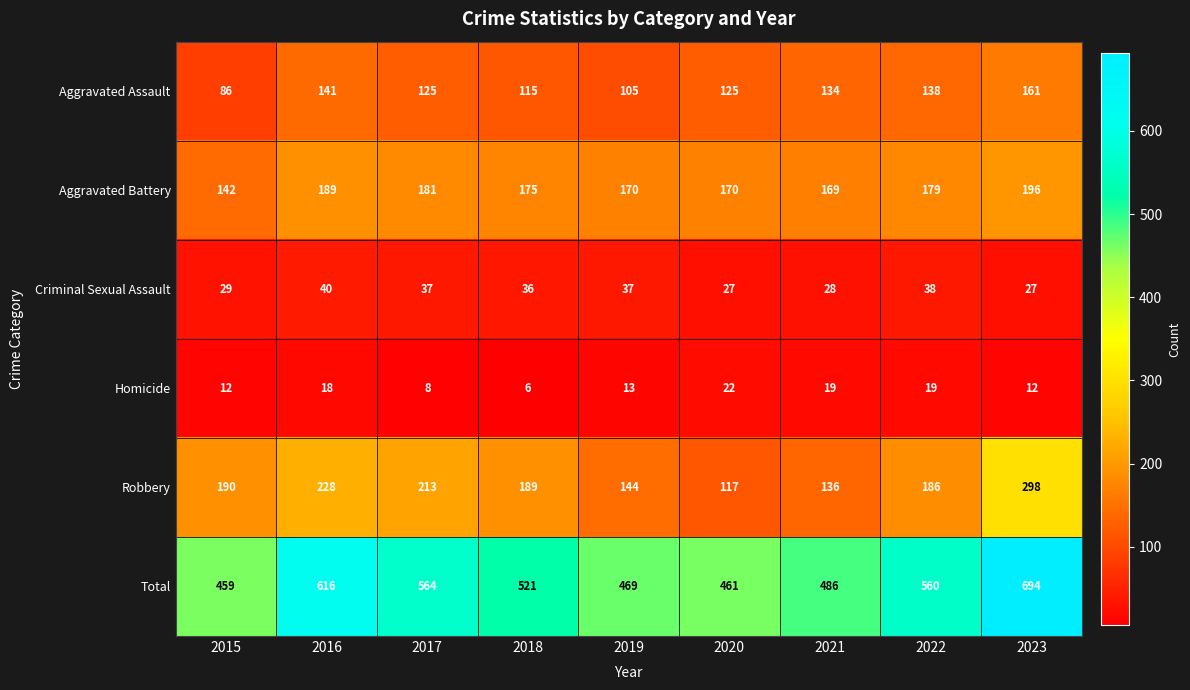

Between 2016 and 2018, which series saw the biggest shift?

Total